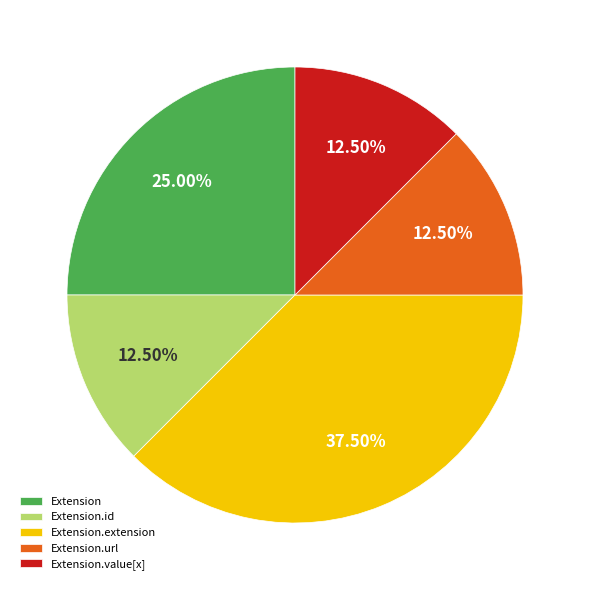

Which has a higher value, Extension.id or Extension.extension?

Extension.extension